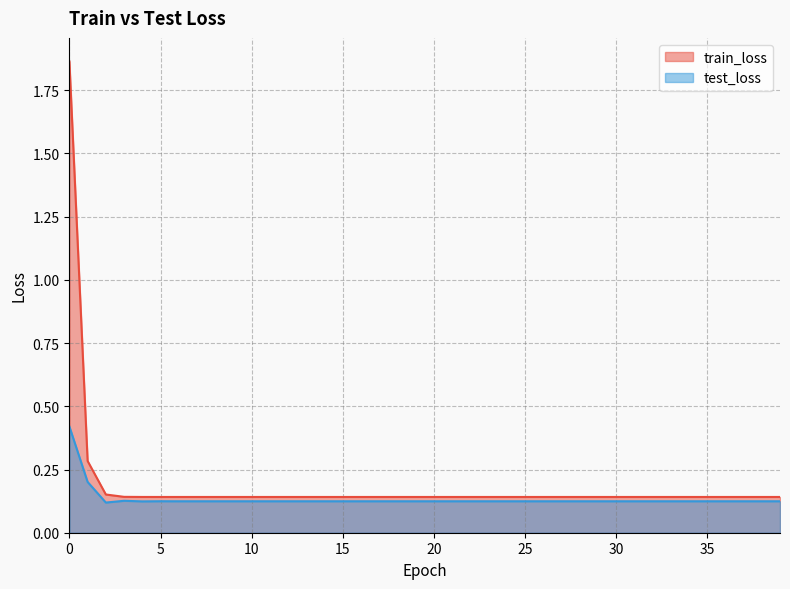

True or false: train_loss has more than 1 points higher than both neighbors.

False